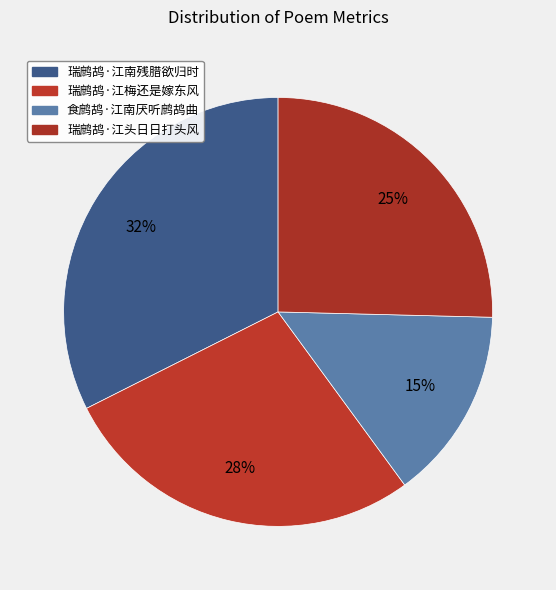

Which slice is the smallest?

食鹧鸪·江南厌听鹧鸪曲